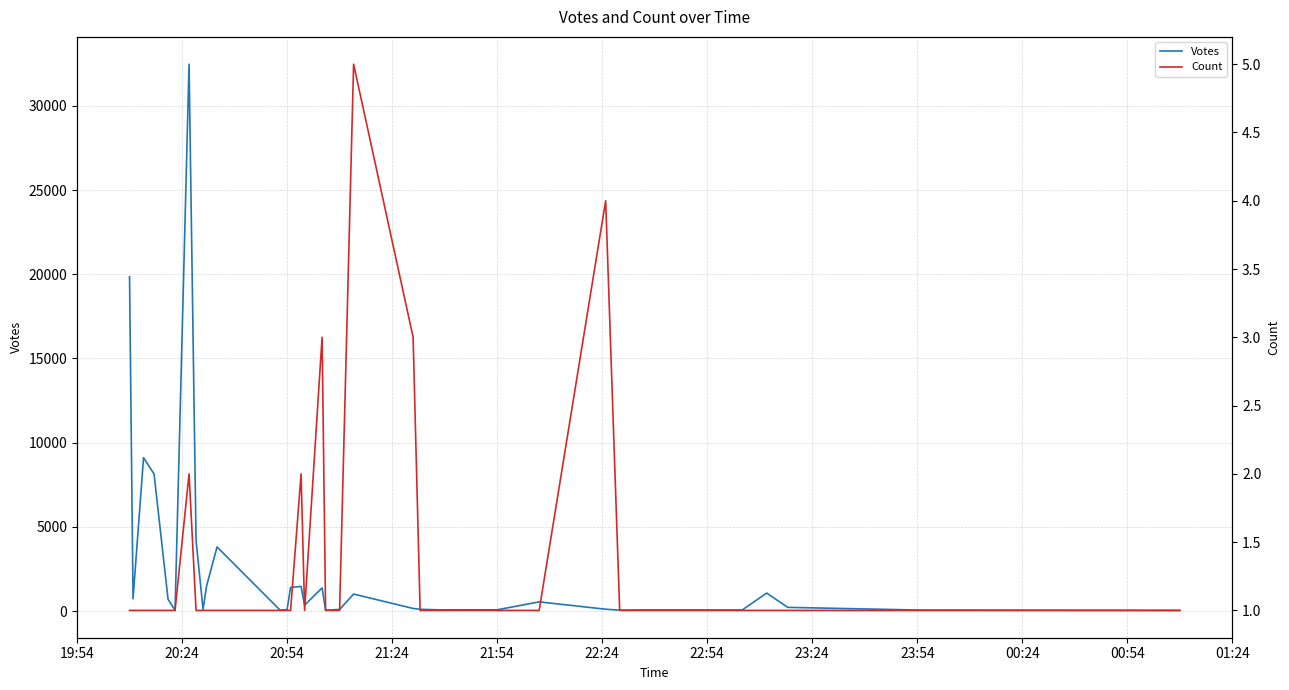

What is the minimum value shown in the chart?

1